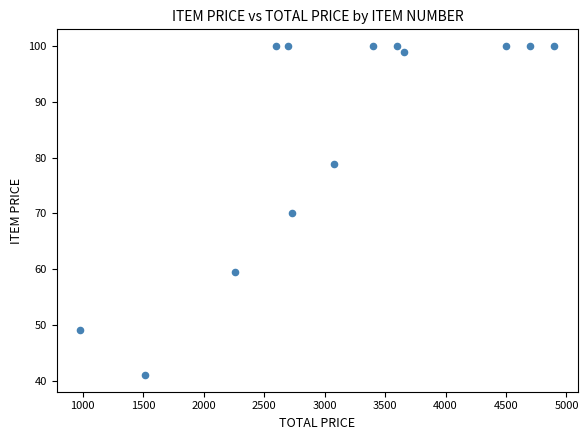

What is the range of X values (max minus min)?

3918.8